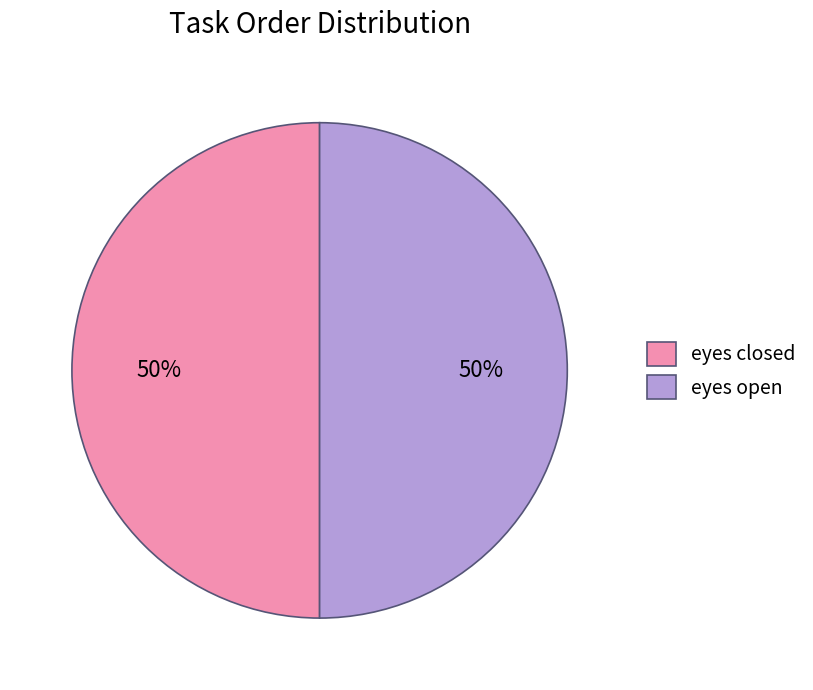

Is the sum of eyes open and eyes closed greater than half?

Yes